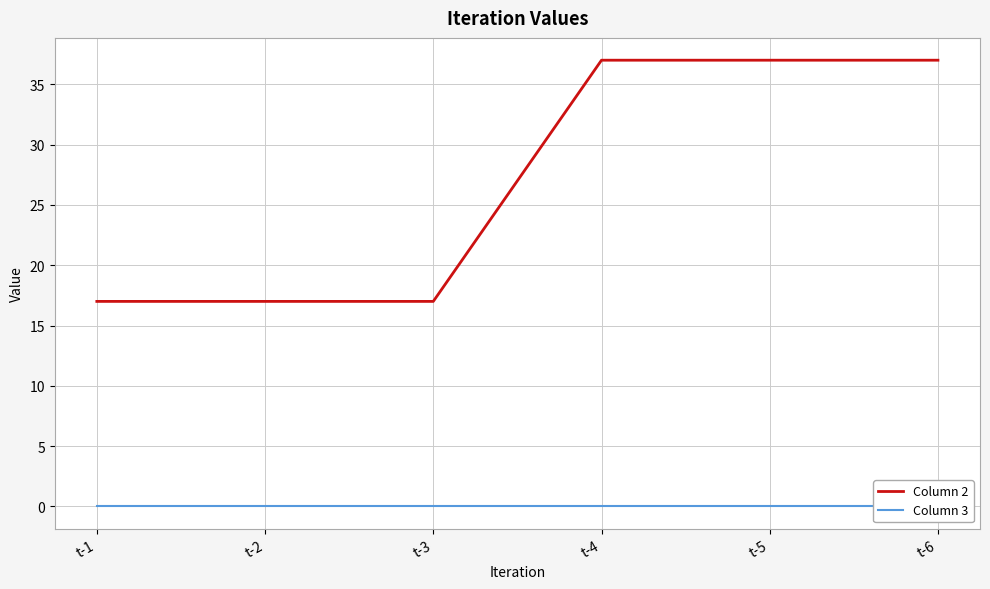

Reading right to left, what are all the values shown in this chart?

Column 2: t-6=37.0	t-5=37.0	t-4=37.0	t-3=17.0	t-2=17.0	t-1=17.0
Column 3: t-6=0.0	t-5=0.0	t-4=0.0	t-3=0.0	t-2=0.0	t-1=0.0